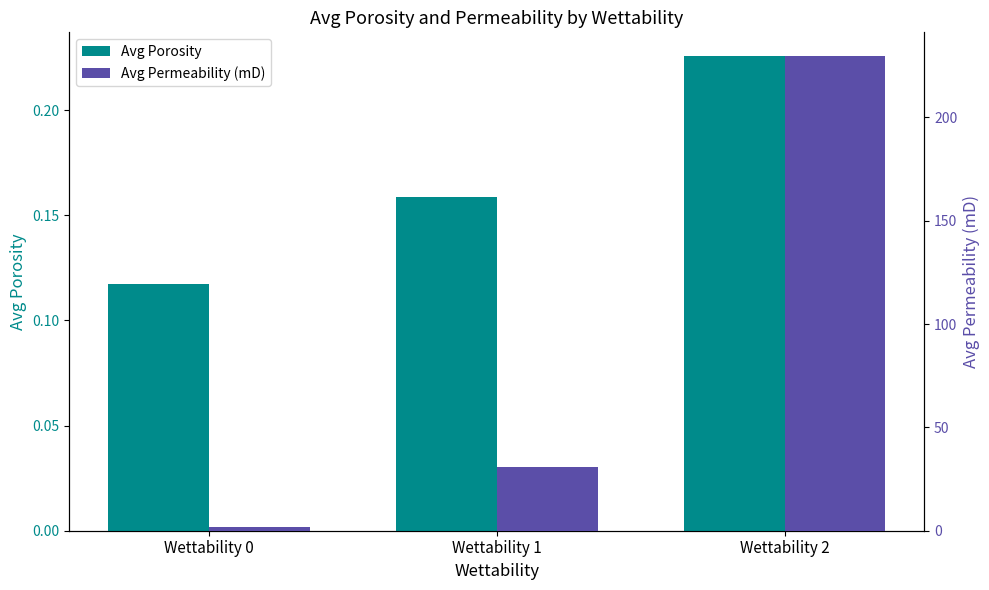

Rank the series by their average value, from highest to lowest.

Avg Permeability (mD), Avg Porosity